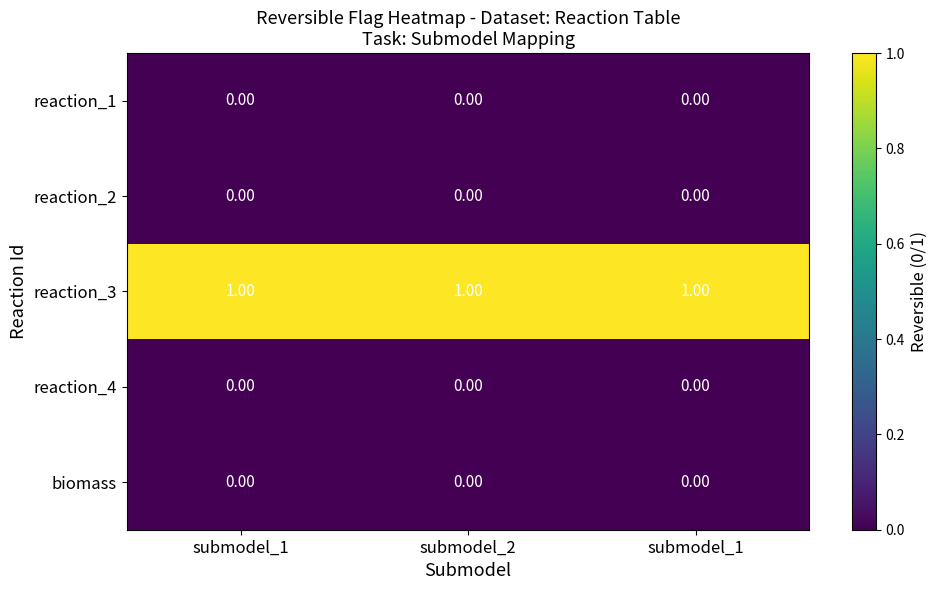

Reading left to right, list all the values displayed in this chart.

reaction_1: submodel_1=0	submodel_2=0	submodel_1=0
reaction_2: submodel_1=0	submodel_2=0	submodel_1=0
reaction_3: submodel_1=1	submodel_2=1	submodel_1=1
reaction_4: submodel_1=0	submodel_2=0	submodel_1=0
biomass: submodel_1=0	submodel_2=0	submodel_1=0